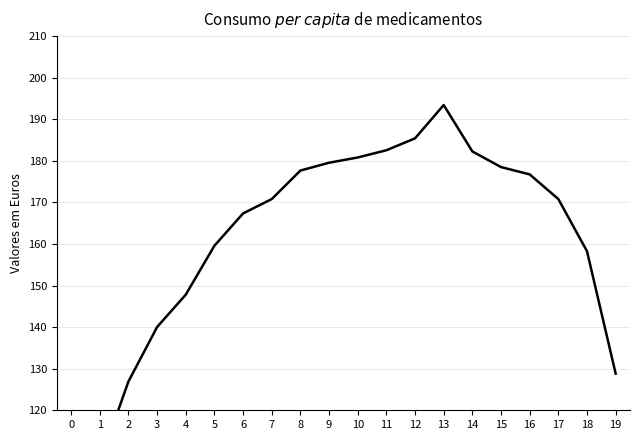

Between 19 and 9, which is larger?

9